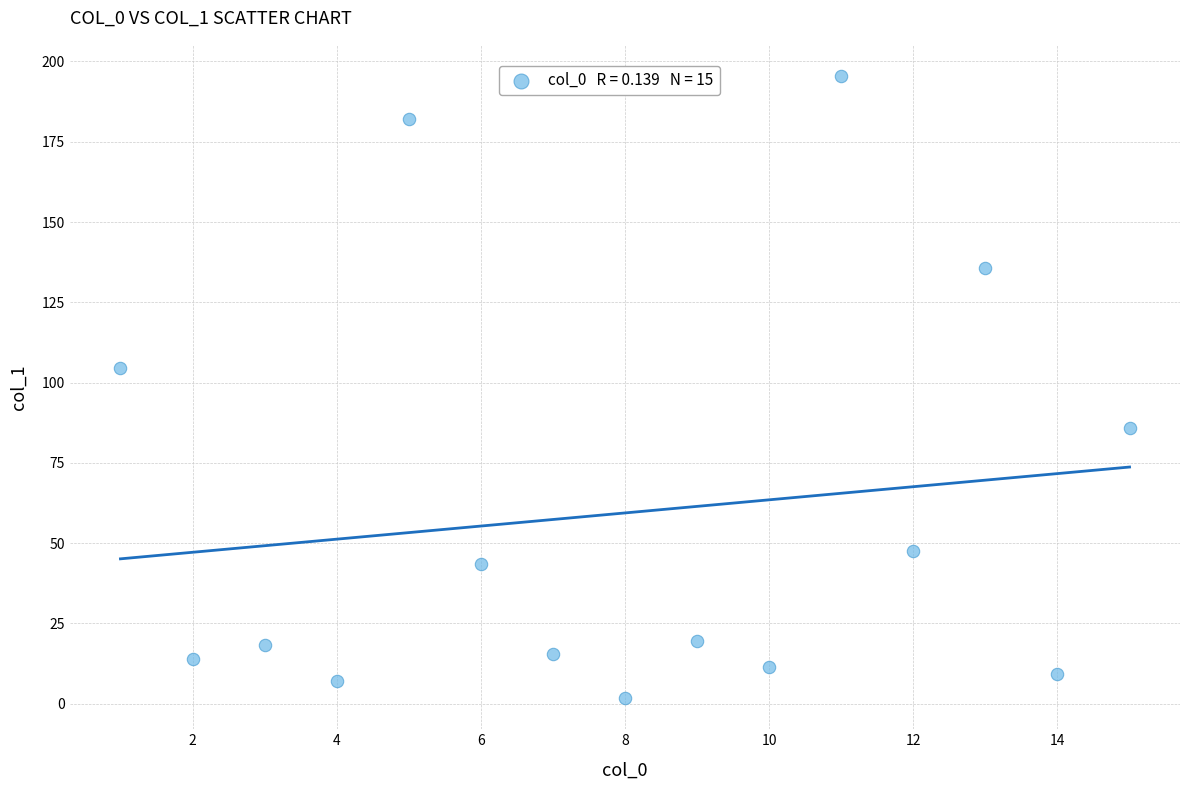

What Y value in the scatter plot is closest to 98?

104.4